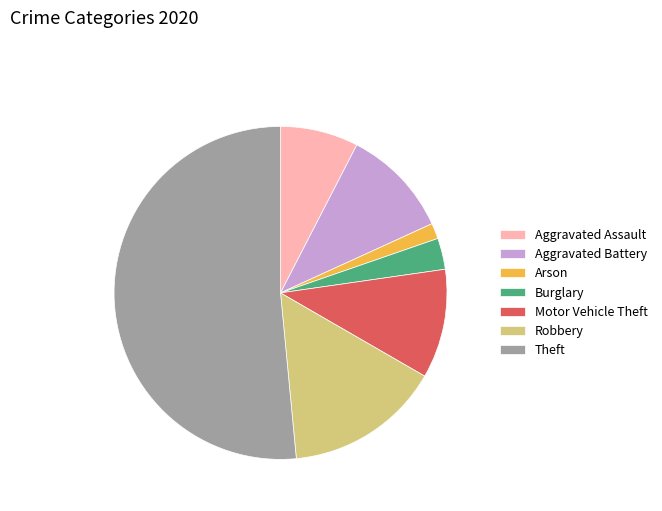

The Motor Vehicle Theft slice represents 23% of the pie. True or false?

False